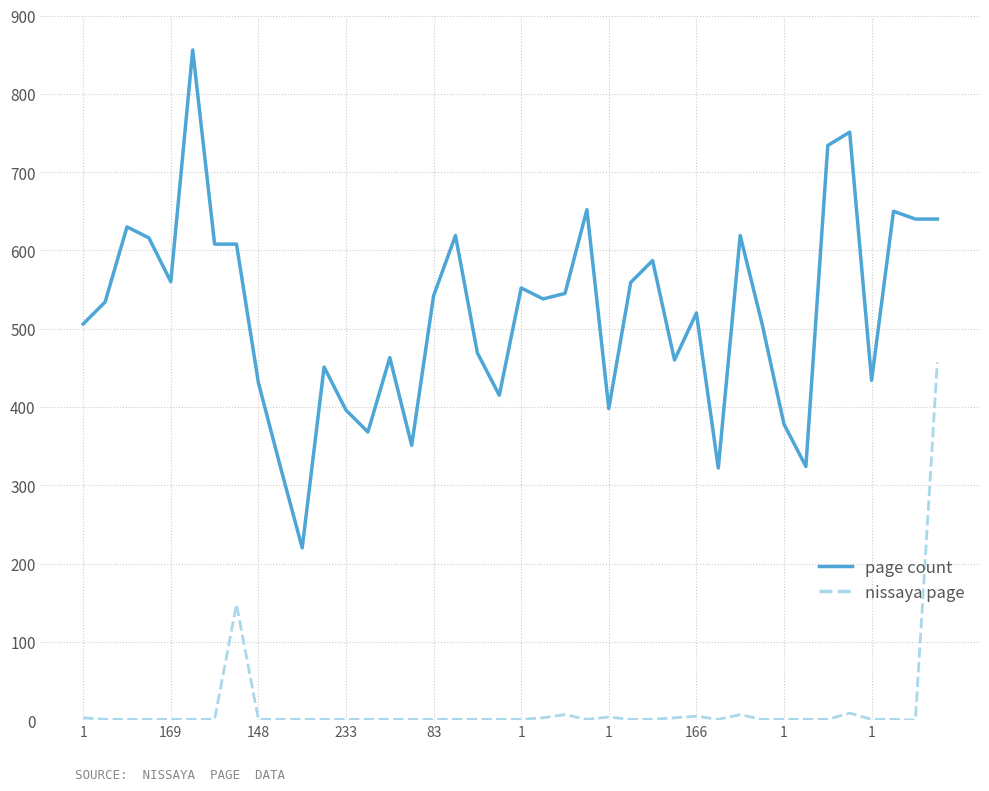

Which series has the largest total across all categories?

page count